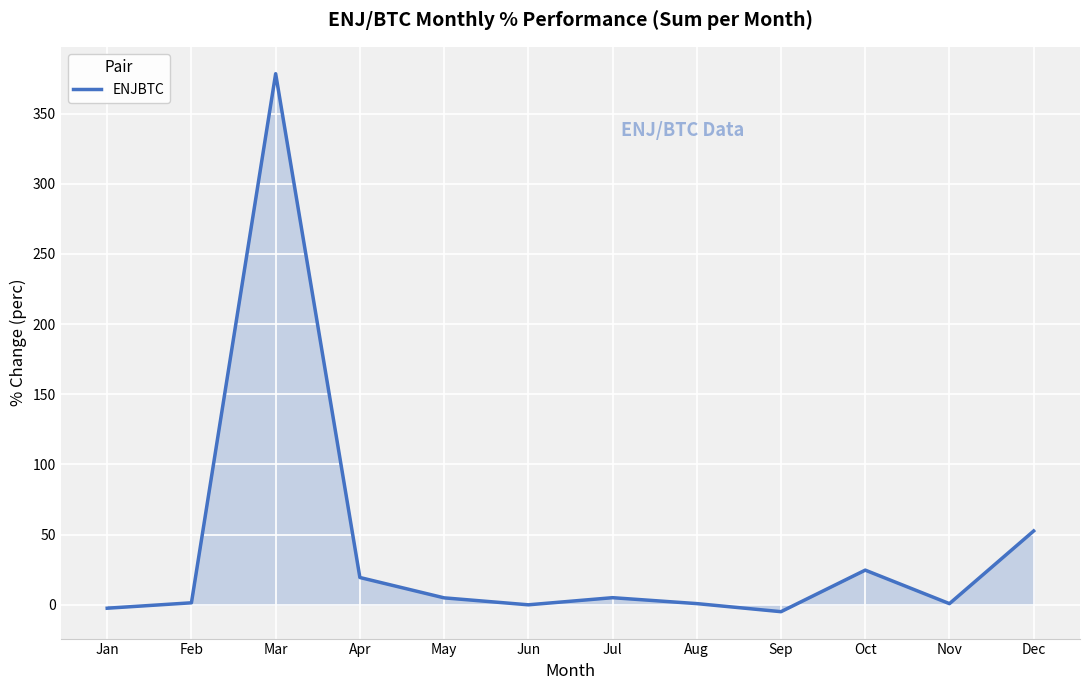

Which label corresponds to the largest value in the chart?

Mar